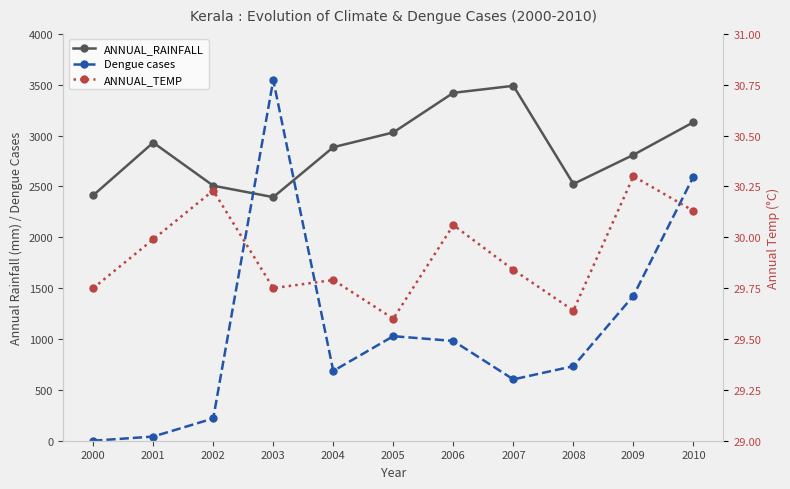

How many values in Dengue cases are above zero?

10